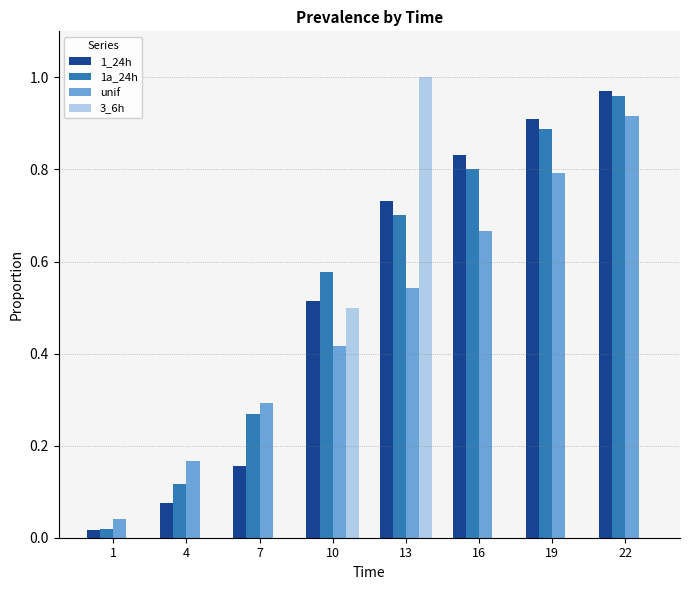

Count the number of categories in the chart.

8